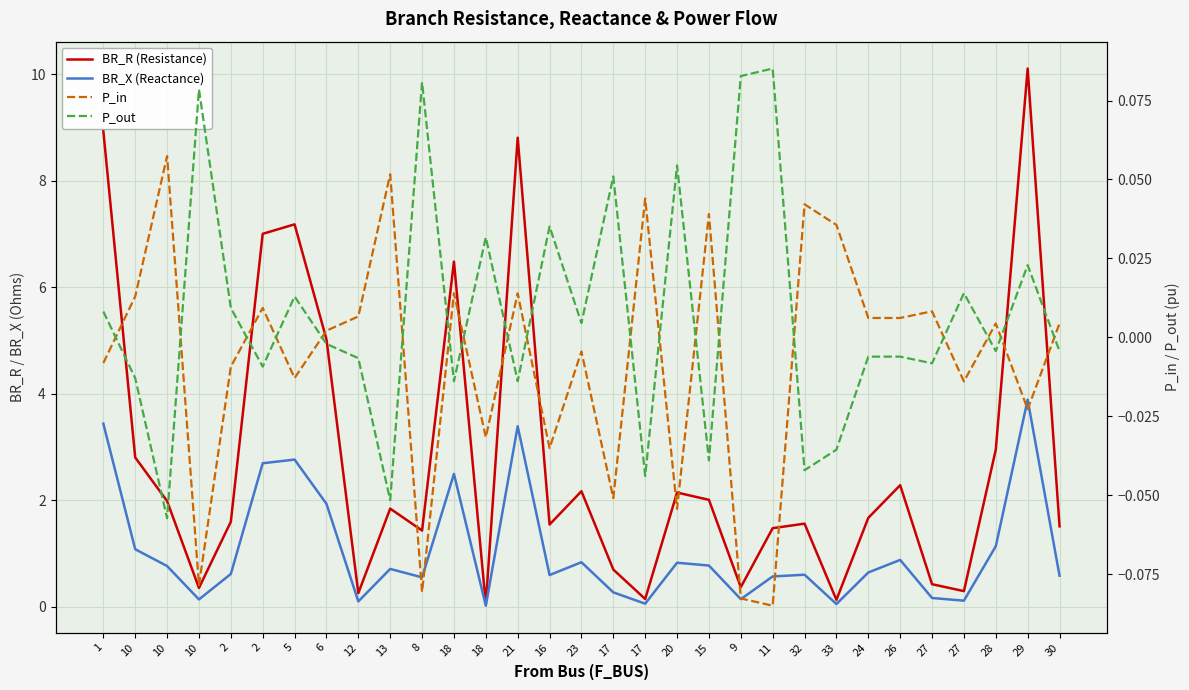

Reading left to right, list all the values displayed in this chart.

BR_R (Resistance): 1=8.9	10=2.8	10=2.0	10=0.4	2=1.6	2=7.0	5=7.2	6=5.0	12=0.3	13=1.8	8=1.4	18=6.5	18=0.0	21=8.8	16=1.5	23=2.2	17=0.7	17=0.1	20=2.1	15=2.0	9=0.4	11=1.5	32=1.6	33=0.1	24=1.7	26=2.3	27=0.4	27=0.3	28=2.9	29=10.1	30=1.5
BR_X (Reactance): 1=3.4	10=1.1	10=0.8	10=0.1	2=0.6	2=2.7	5=2.8	6=1.9	12=0.1	13=0.7	8=0.5	18=2.5	18=0.0	21=3.4	16=0.6	23=0.8	17=0.3	17=0.1	20=0.8	15=0.8	9=0.1	11=0.6	32=0.6	33=0.0	24=0.6	26=0.9	27=0.2	27=0.1	28=1.1	29=3.9	30=0.6
P_in: 1=-0.0	10=0.0	10=0.1	10=-0.1	2=-0.0	2=0.0	5=-0.0	6=0.0	12=0.0	13=0.1	8=-0.1	18=0.0	18=-0.0	21=0.0	16=-0.0	23=-0.0	17=-0.1	17=0.0	20=-0.1	15=0.0	9=-0.1	11=-0.1	32=0.0	33=0.0	24=0.0	26=0.0	27=0.0	27=-0.0	28=0.0	29=-0.0	30=0.0
P_out: 1=0.0	10=-0.0	10=-0.1	10=0.1	2=0.0	2=-0.0	5=0.0	6=-0.0	12=-0.0	13=-0.1	8=0.1	18=-0.0	18=0.0	21=-0.0	16=0.0	23=0.0	17=0.1	17=-0.0	20=0.1	15=-0.0	9=0.1	11=0.1	32=-0.0	33=-0.0	24=-0.0	26=-0.0	27=-0.0	27=0.0	28=-0.0	29=0.0	30=-0.0